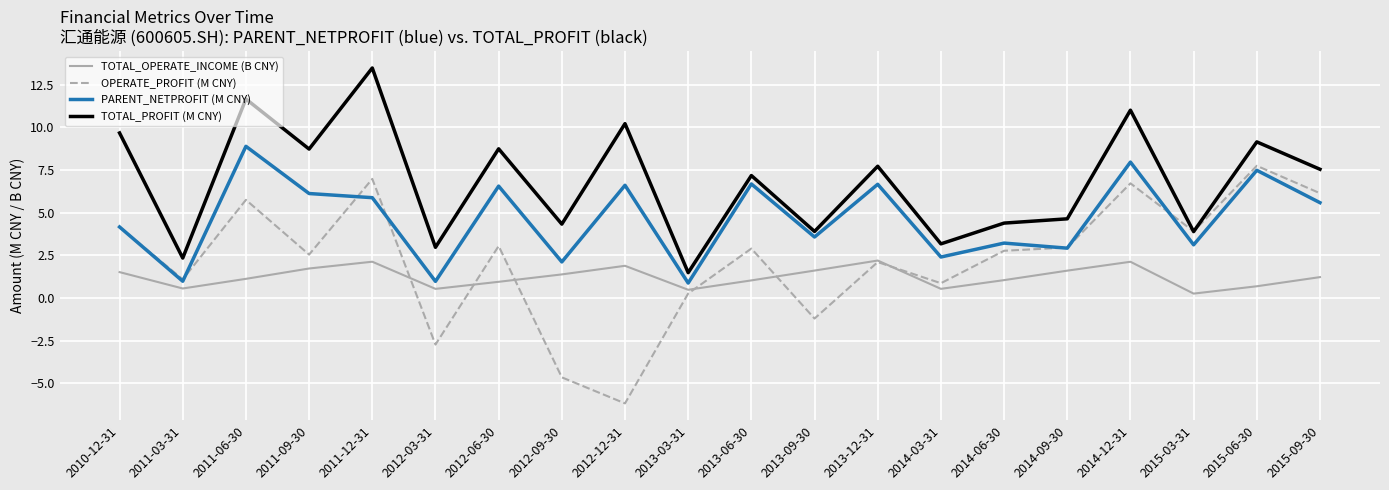

At which category does the chart reach its peak across all series?

2011-12-31